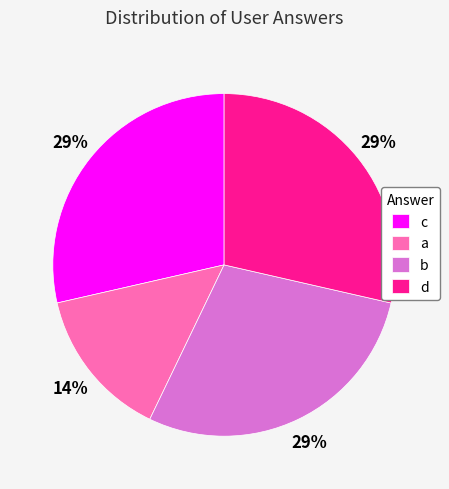

Does d represent more than half of the total?

No